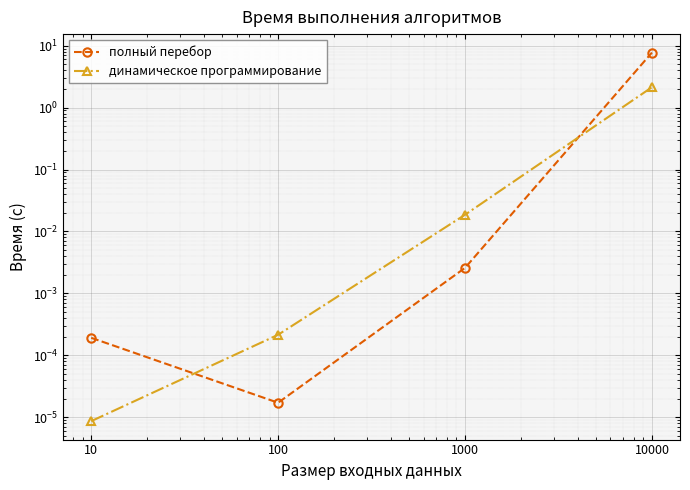

What is the average value of the полный перебор series?

1.9